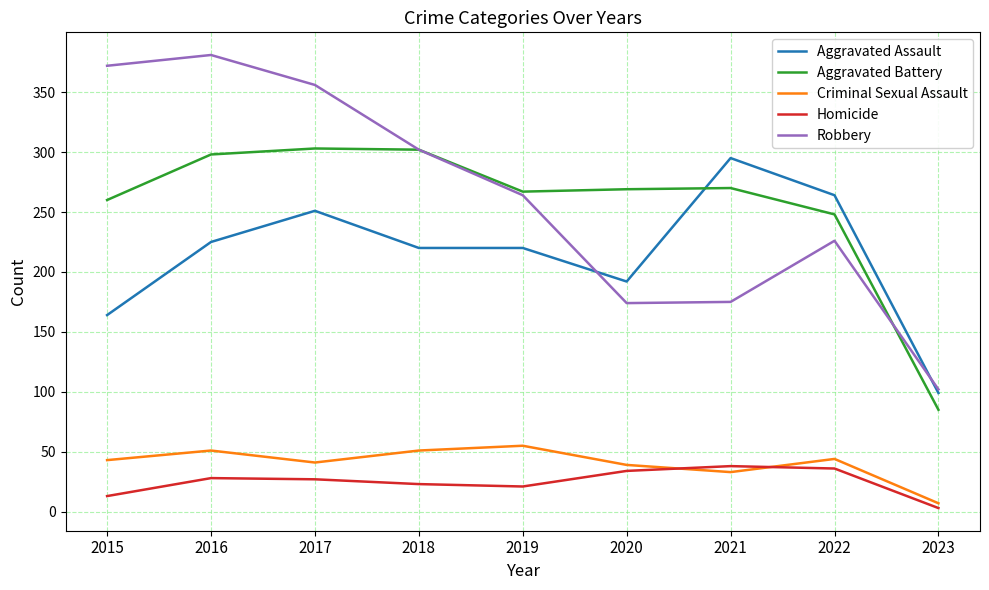

List the series in order of their peak value, lowest first.

Homicide, Criminal Sexual Assault, Aggravated Assault, Aggravated Battery, Robbery